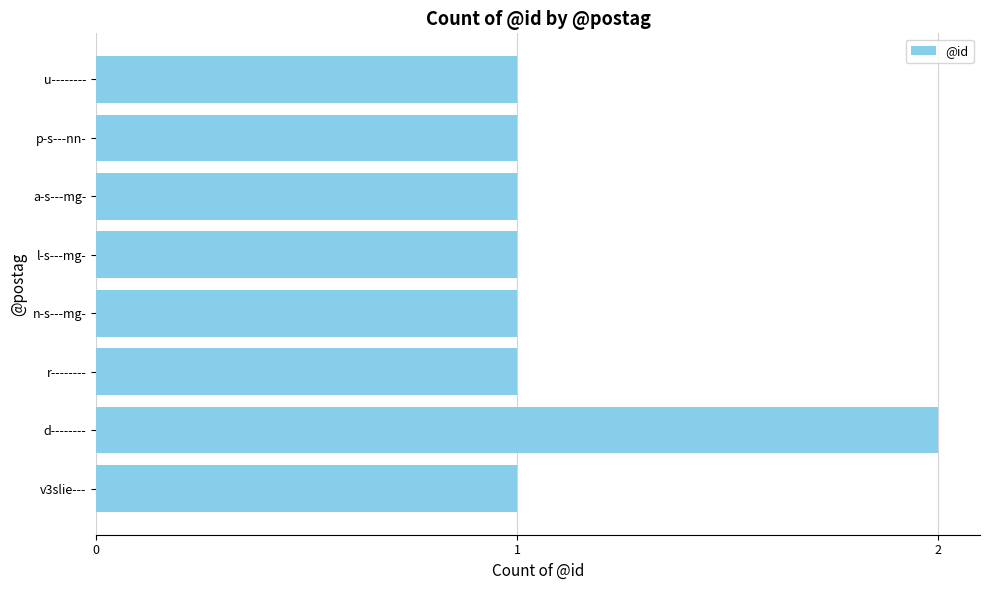

What is the sum of all values?

9